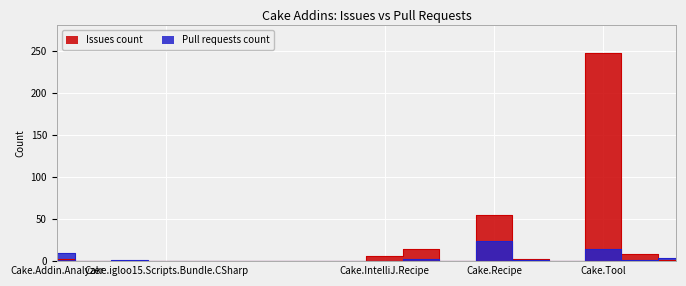

Reading left to right, list all the values displayed in this chart.

Issues count: 3	0	0	0	0	0	0	0	0	6	15	0	55	2	0	247	8	1
Pull requests count: 10	0	1	0	0	0	0	0	0	0	3	0	24	1	0	15	1	4